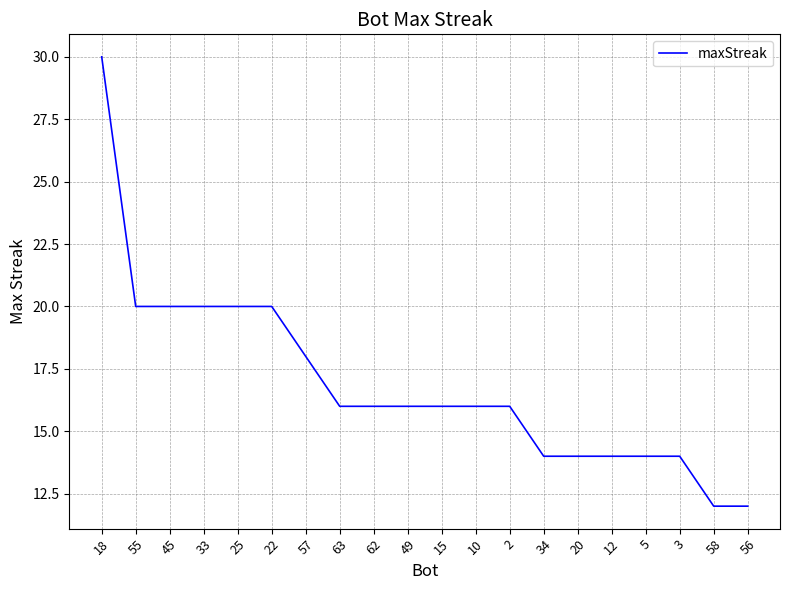

What is the ratio of the value at 12 to the value at 63?

0.9